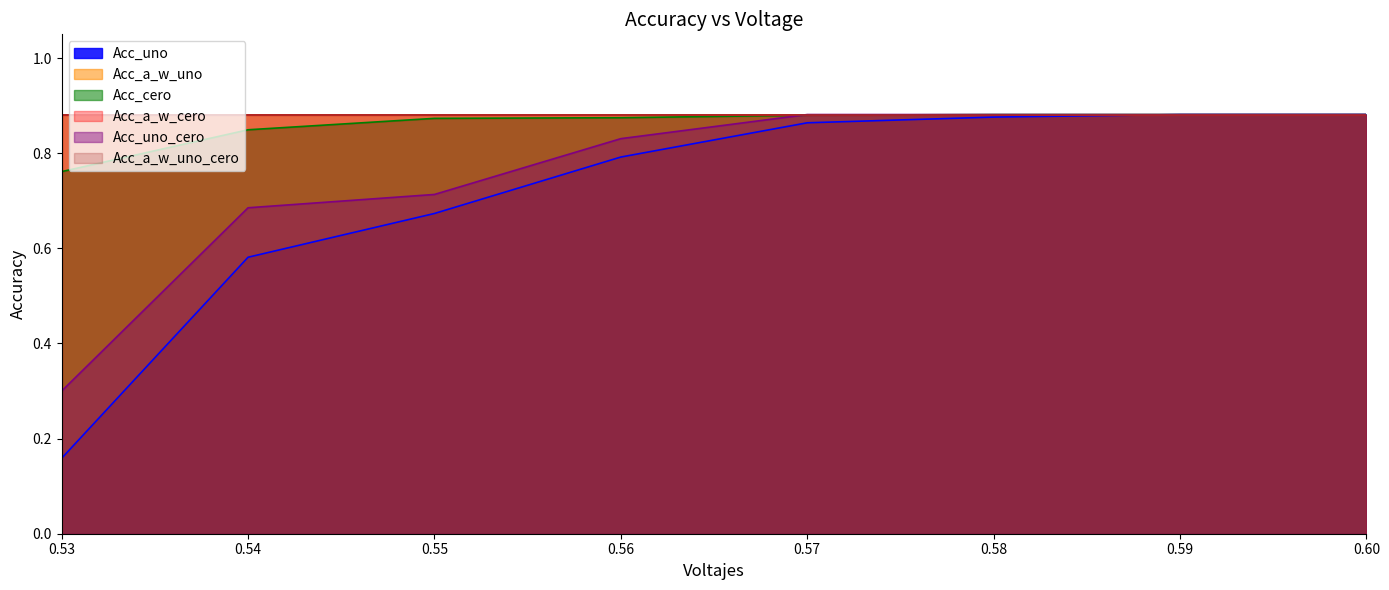

Does the chart display data point markers on the line(s)?

No